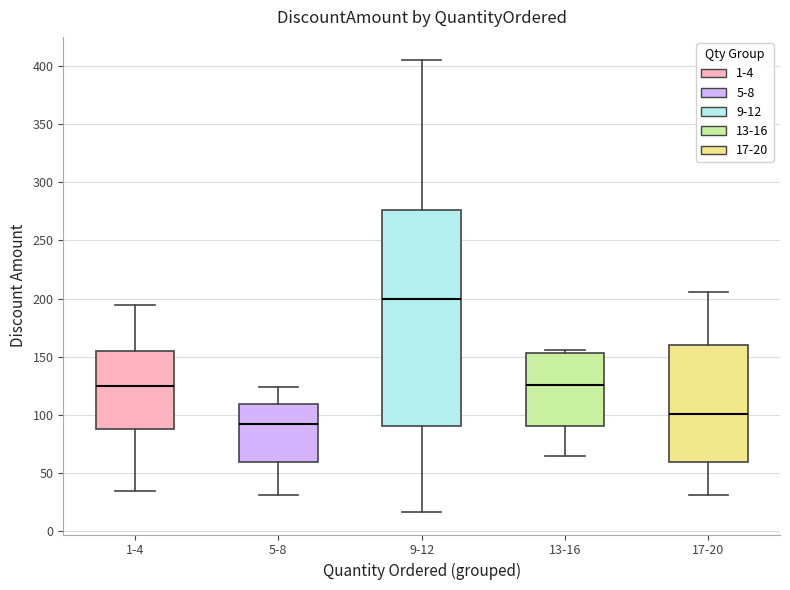

Reading left to right, transcribe this box plot: for each box, give where its median line is, the range the box spans, and where its two whiskers end, as read against the y-axis. The values are not printed on the chart, so give them approximately, as read against the axis.

1-4: median 125, box 90 to 155, whiskers 35 to 195
5-8: median 95, box 60 to 110, whiskers 30 to 125
9-12: median 200, box 90 to 275, whiskers 15 to 405
13-16: median 125, box 90 to 155, whiskers 65 to 155 (just above the box's upper edge)
17-20: median 100, box 60 to 160, whiskers 30 to 205